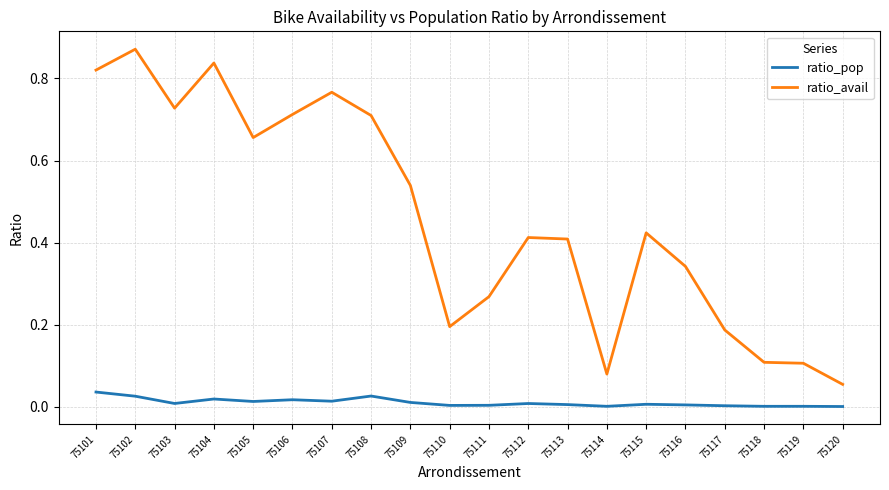

In ratio_pop, how many points are lower than both neighbors (excluding endpoints)?

6